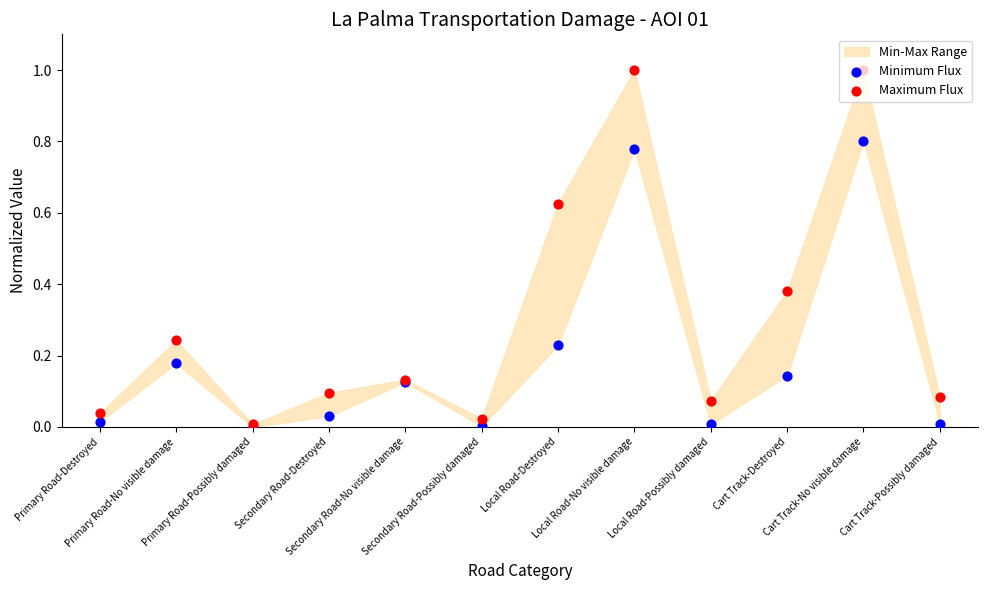

Is the value of Minimum Flux at Primary Road-No visible damage greater than the value of Maximum Flux at Cart Track-No visible damage?

No